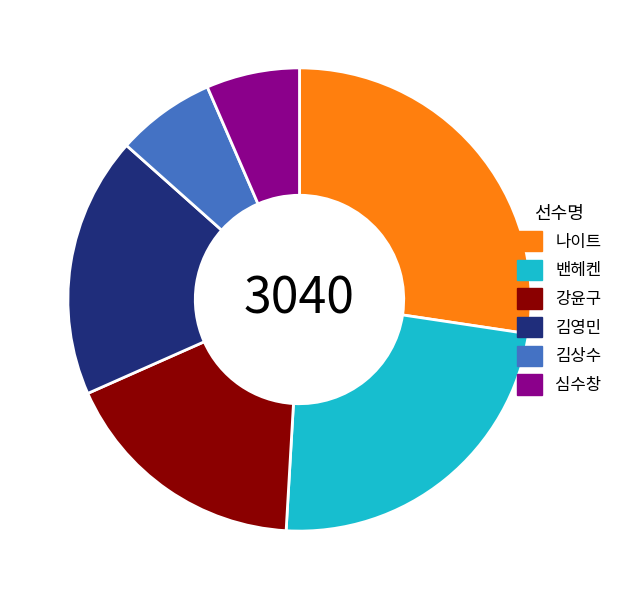

Is 강윤구 the majority of the pie?

No